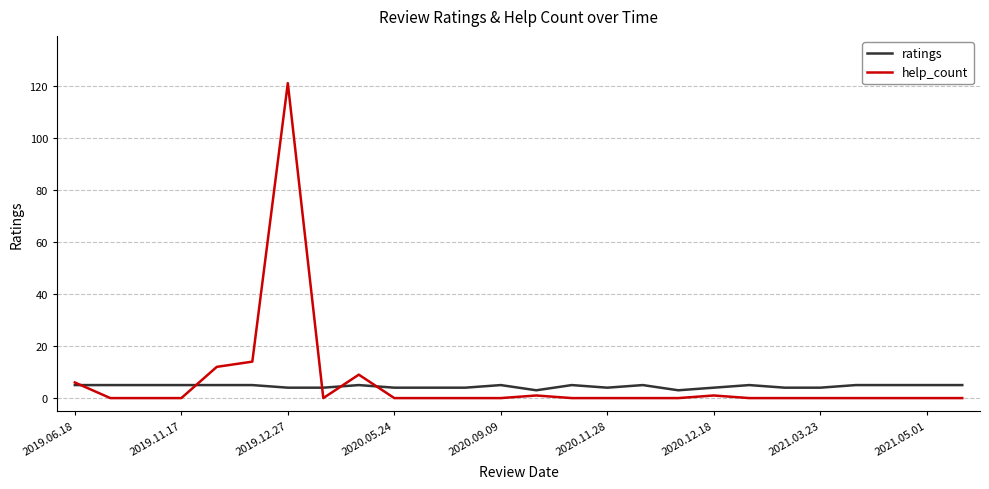

What is the highest value of the ratings series?

5